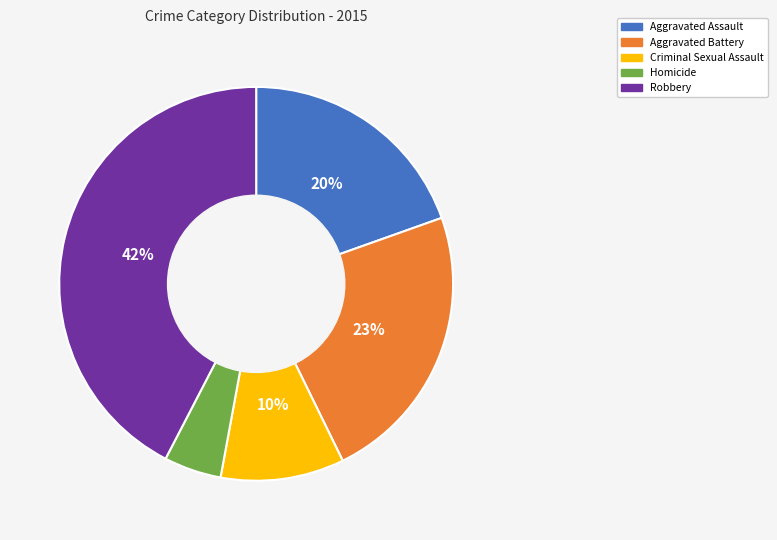

True or false: Aggravated Battery accounts for 23% of the total.

True